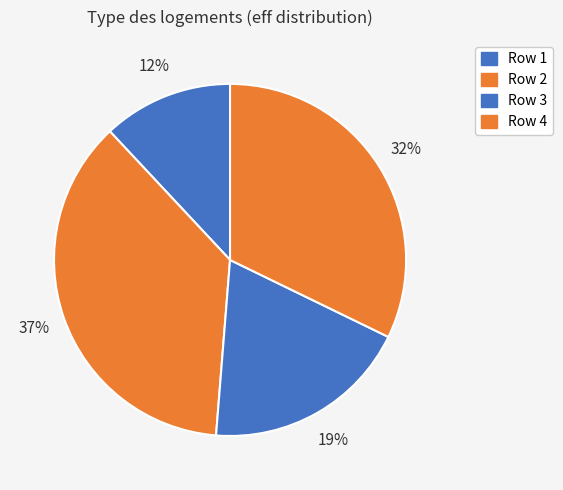

Is there a majority slice in this chart?

No